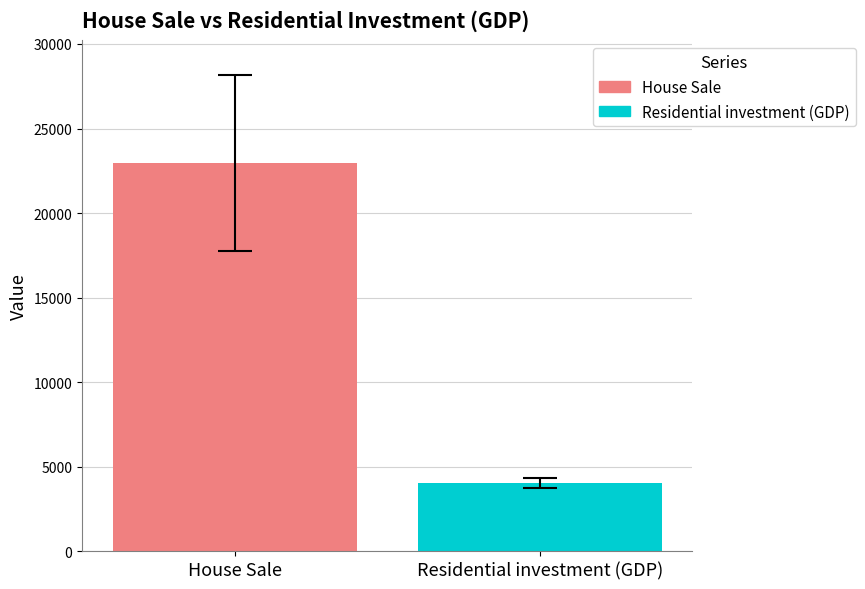

Rank the series by their average value, from lowest to highest.

Residential investment (GDP), House Sale